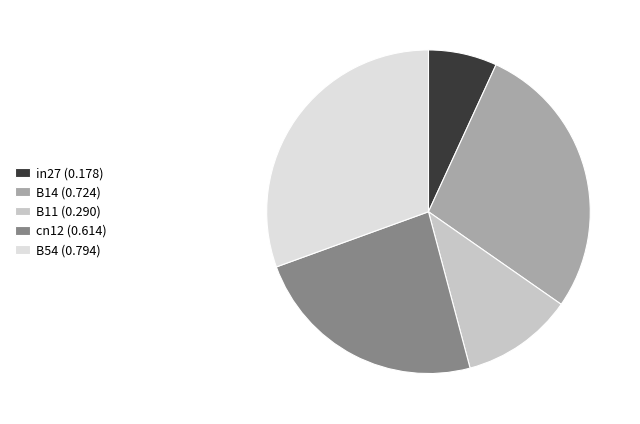

Is there any slice that represents more than half of the pie?

No